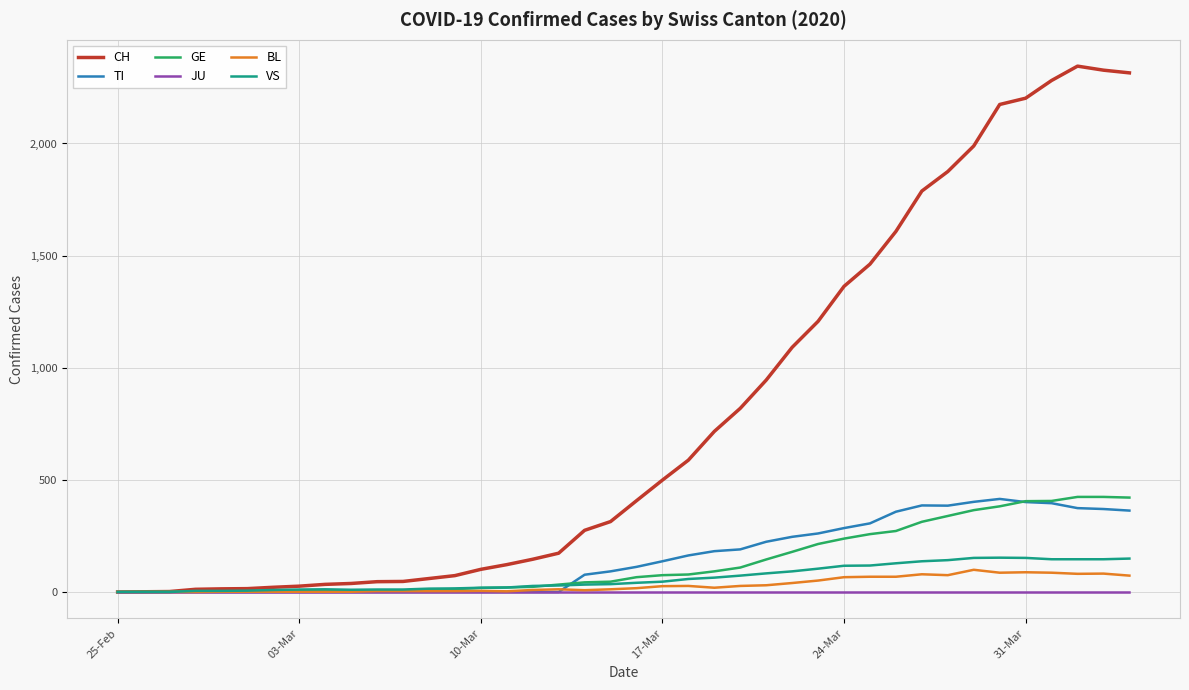

Which series has the largest range (max minus min)?

CH